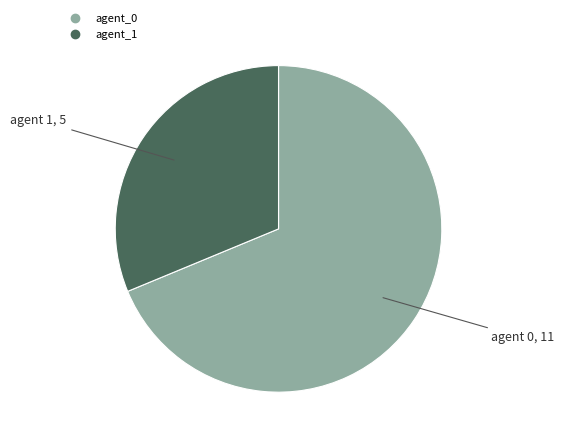

Is there a majority slice in this chart?

Yes